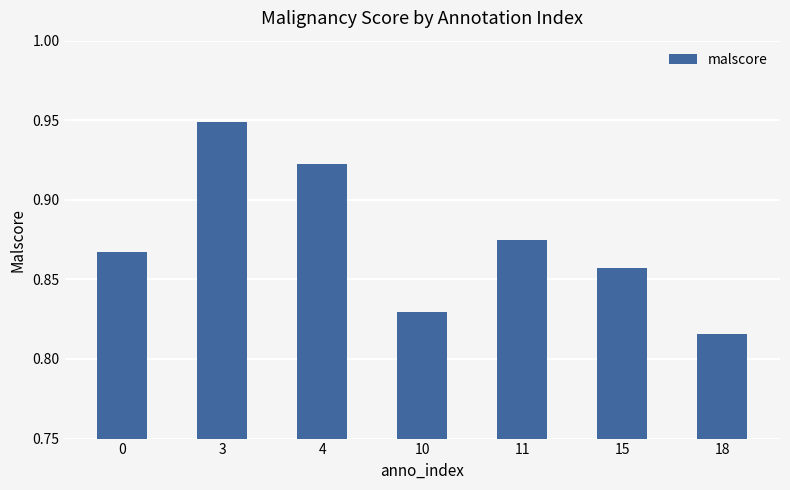

The value at 4 is 0.4. True or false?

False